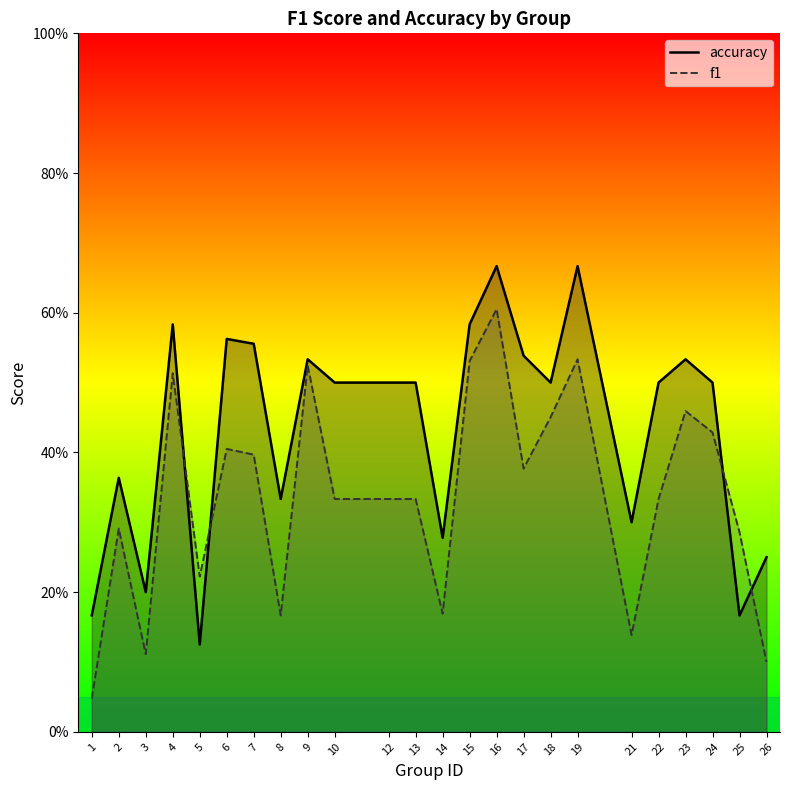

What are all the series names shown in the legend?

accuracy, f1